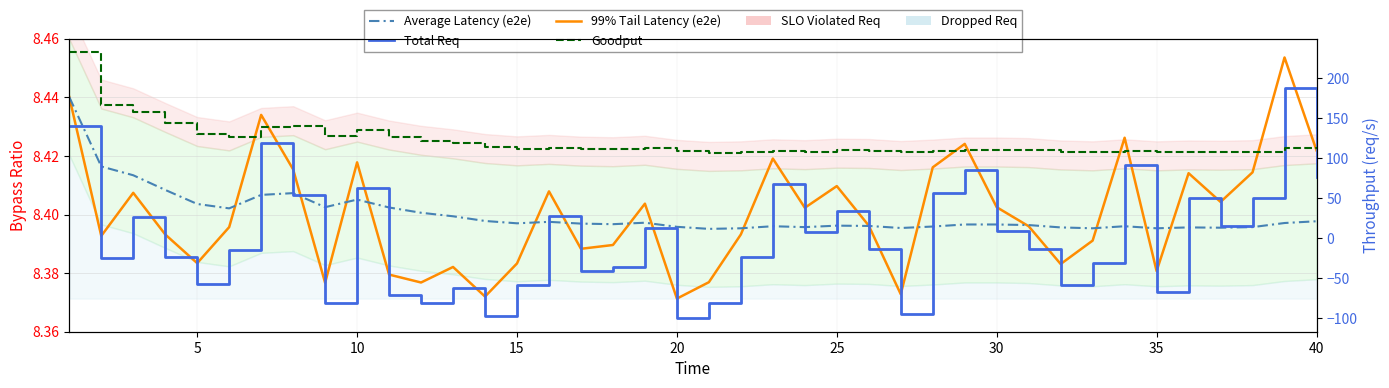

How many values in the Goodput series are below 111?

20